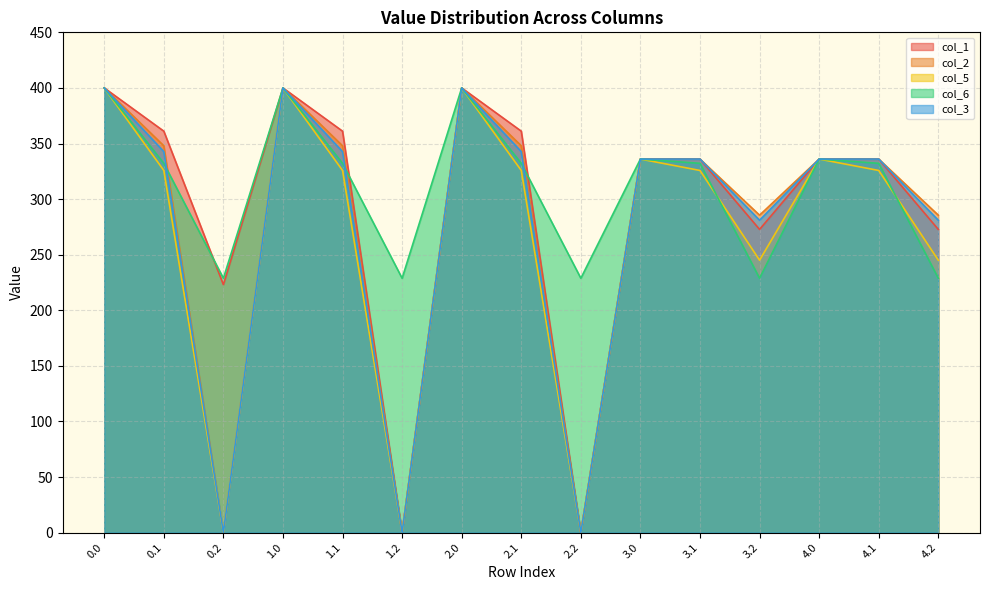

How many lines are shown in the chart?

5